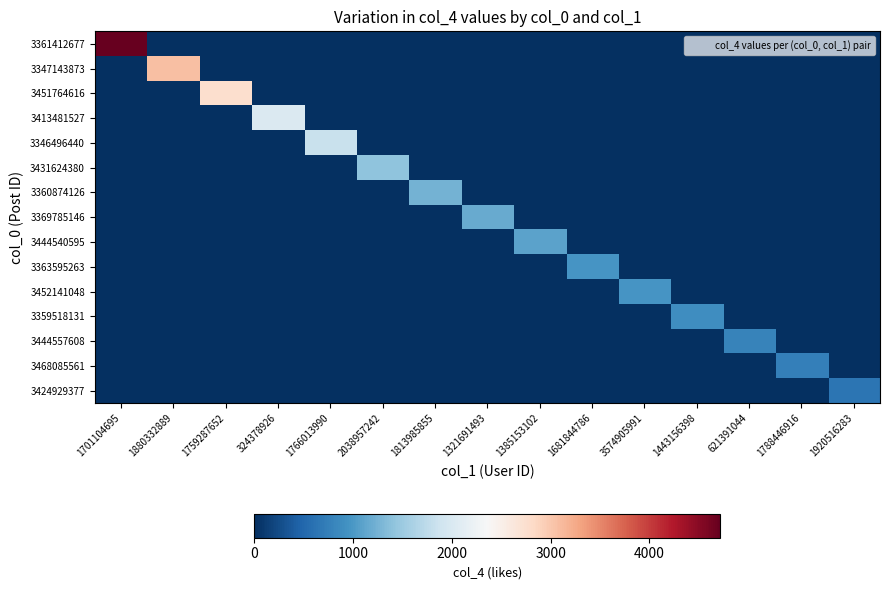

Which has a higher value, 1813985855 or 1701104695?

1701104695